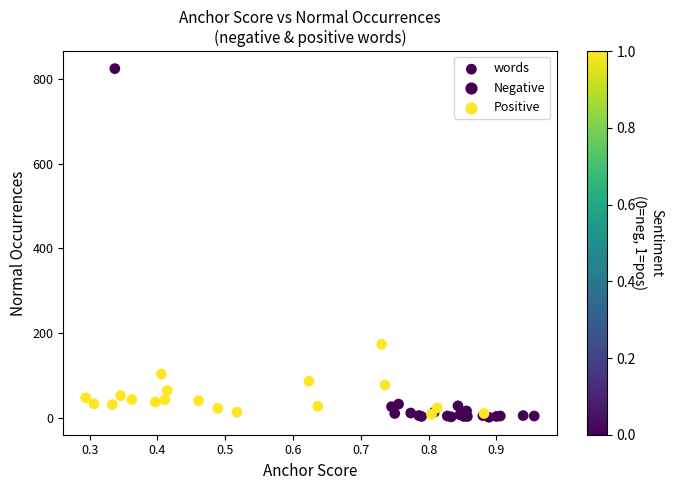

What Y value in the scatter plot is closest to 413?

174